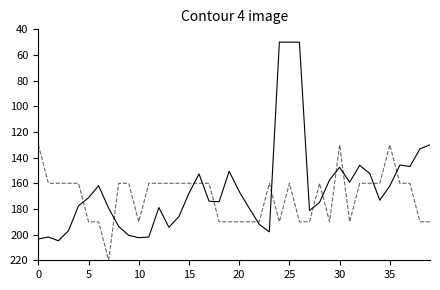

What is the minimum value shown in the chart?

50.0